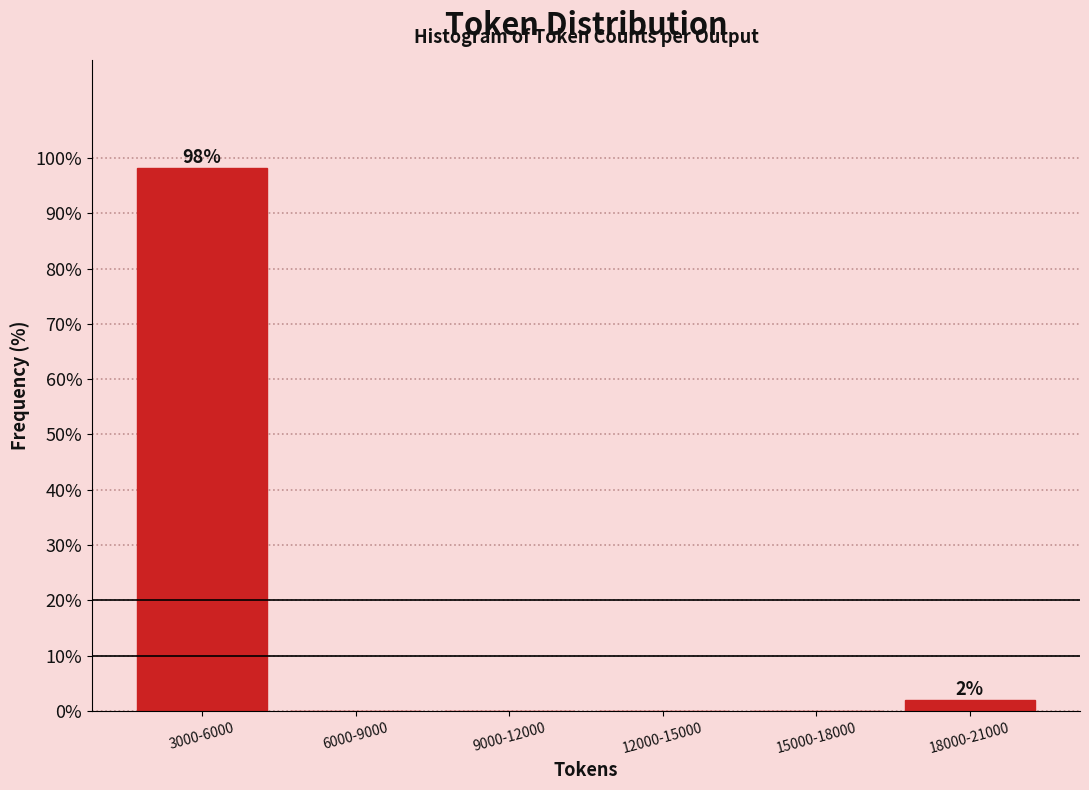

Reading left to right, transcribe all the data shown in this chart.

3000-6000=98.1	6000-9000=0.0	9000-12000=0.0	12000-15000=0.0	15000-18000=0.0	18000-21000=1.9